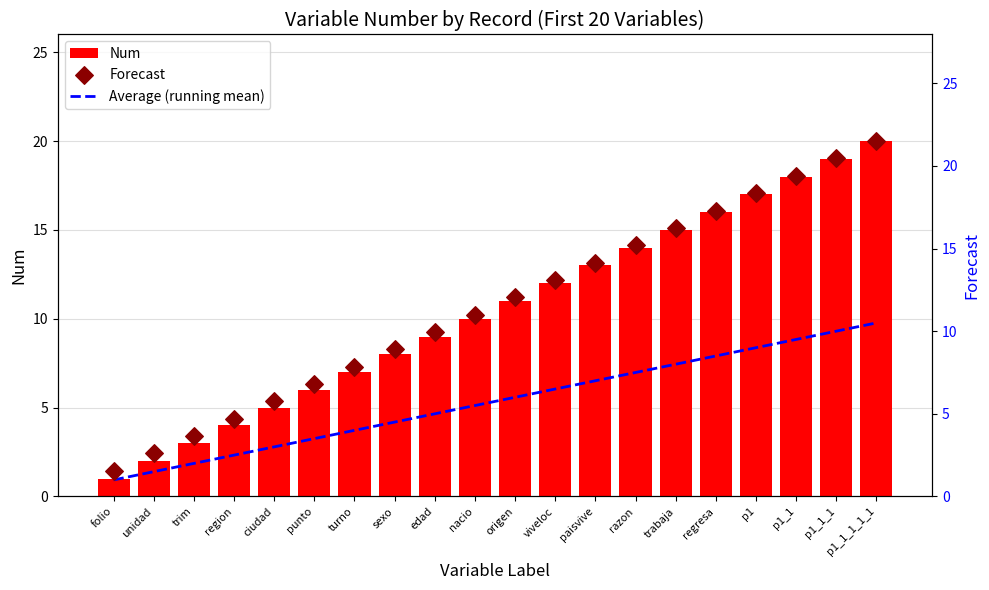

Which series has the largest Y range (max minus min)?

Forecast